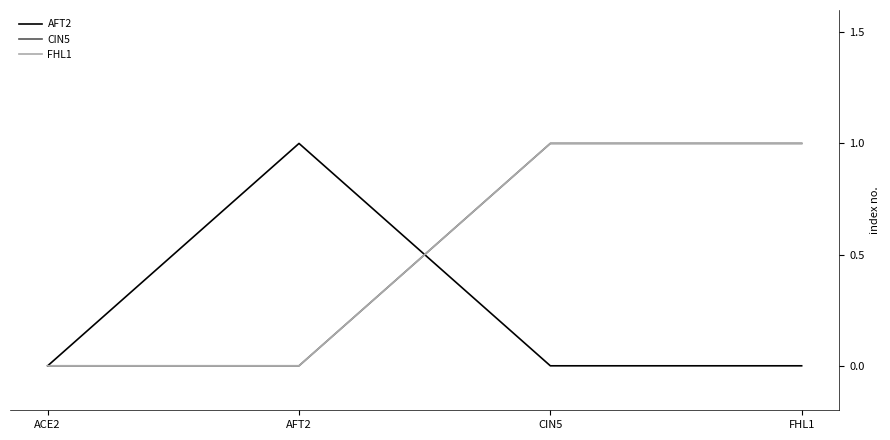

Reading right to left, transcribe all the data shown in this chart.

AFT2: 0	0	1	0
CIN5: 1	1	0	0
FHL1: 1	1	0	0